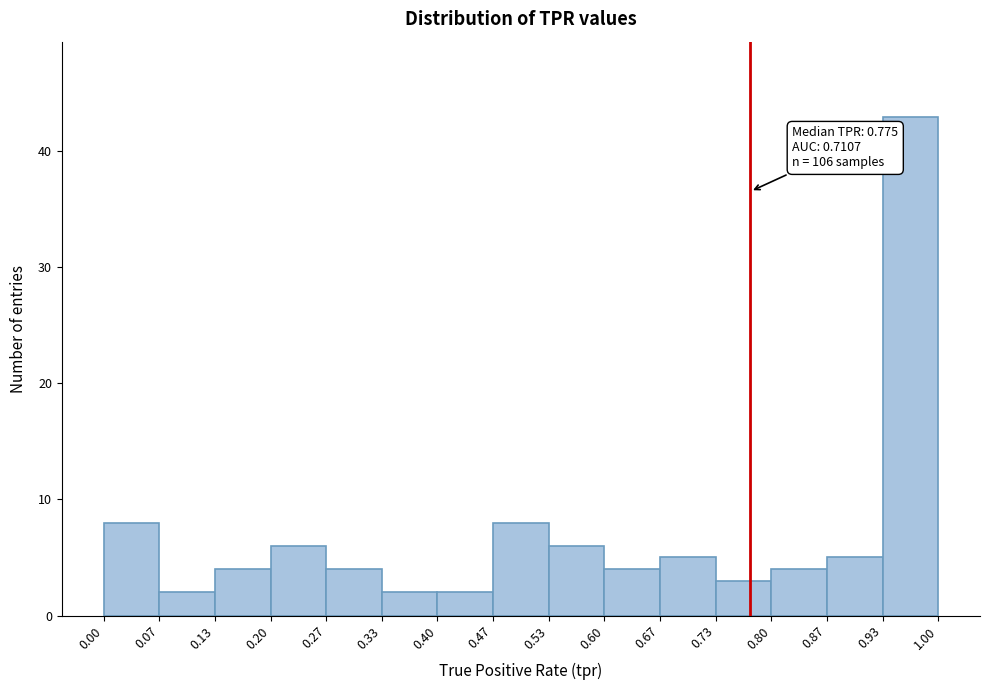

Which range on the x-axis has the tallest bar?

0.93 to 1.00